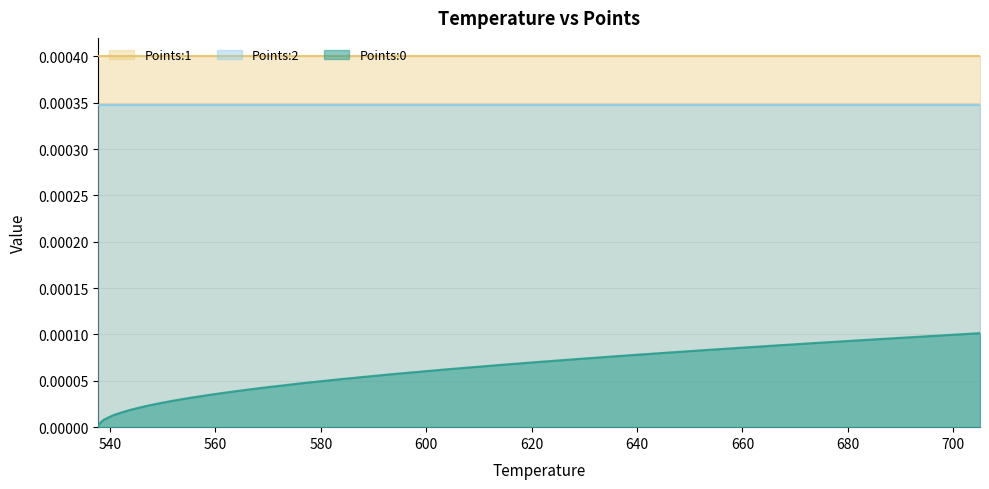

Reading right to left, what are all the values shown in this chart?

Points:0: 0.0	0.0	0.0	0.0	0.0	0.0	0.0	0.0	0.0	0.0	0.0	0.0	0.0	0.0	0.0	0.0	0.0	0.0	0.0	0.0	0.0	0.0	0.0	0.0	0.0	0.0	0.0	0.0	0.0	0.0	0.0	0.0	0.0	0.0	0.0	0.0	0.0	0.0	0.0	0.0
Points:1: 0.0	0.0	0.0	0.0	0.0	0.0	0.0	0.0	0.0	0.0	0.0	0.0	0.0	0.0	0.0	0.0	0.0	0.0	0.0	0.0	0.0	0.0	0.0	0.0	0.0	0.0	0.0	0.0	0.0	0.0	0.0	0.0	0.0	0.0	0.0	0.0	0.0	0.0	0.0	0.0
Points:2: 0.0	0.0	0.0	0.0	0.0	0.0	0.0	0.0	0.0	0.0	0.0	0.0	0.0	0.0	0.0	0.0	0.0	0.0	0.0	0.0	0.0	0.0	0.0	0.0	0.0	0.0	0.0	0.0	0.0	0.0	0.0	0.0	0.0	0.0	0.0	0.0	0.0	0.0	0.0	0.0